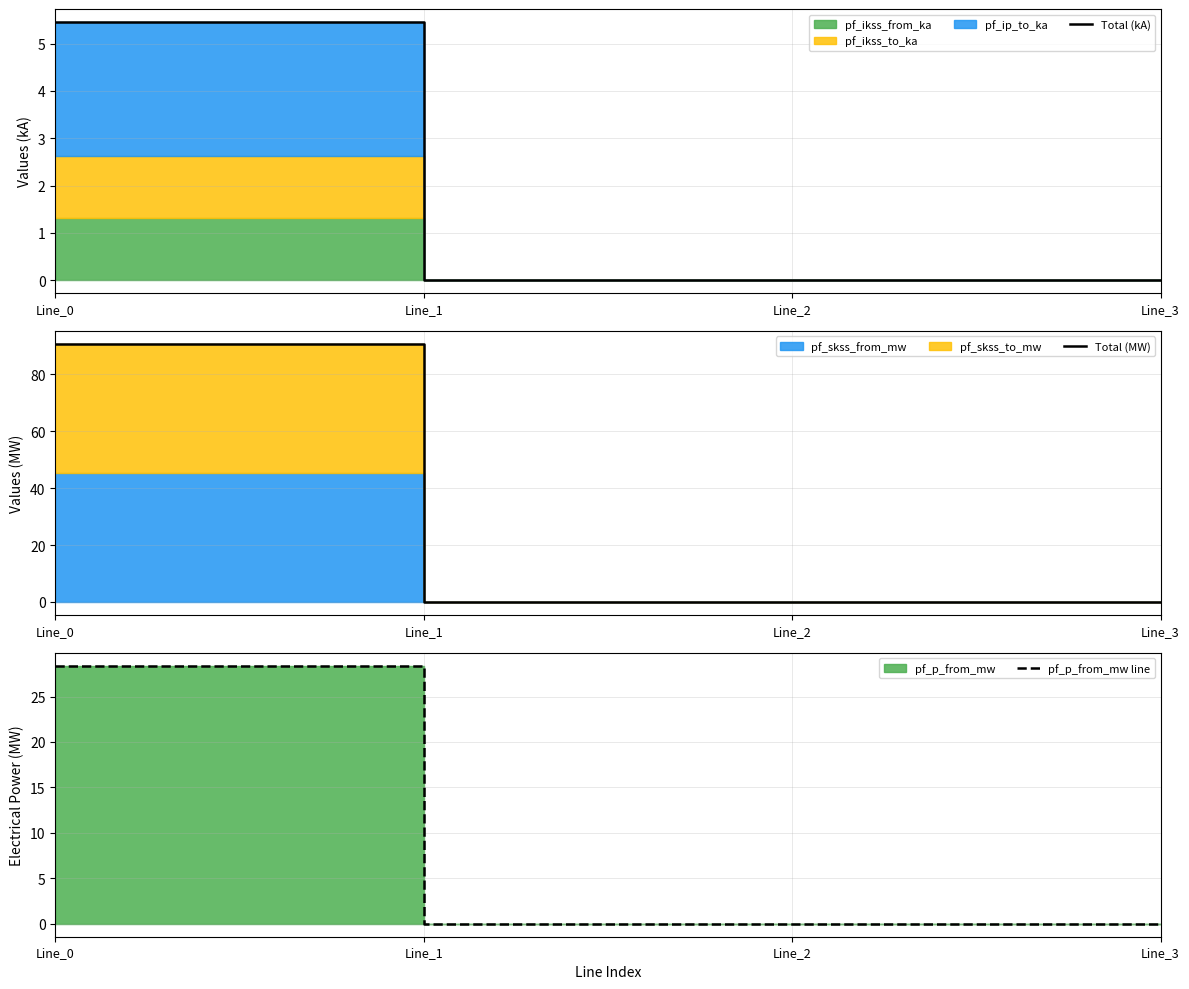

The value of Total (kA) at Line_3 is 2.8. True or false?

False